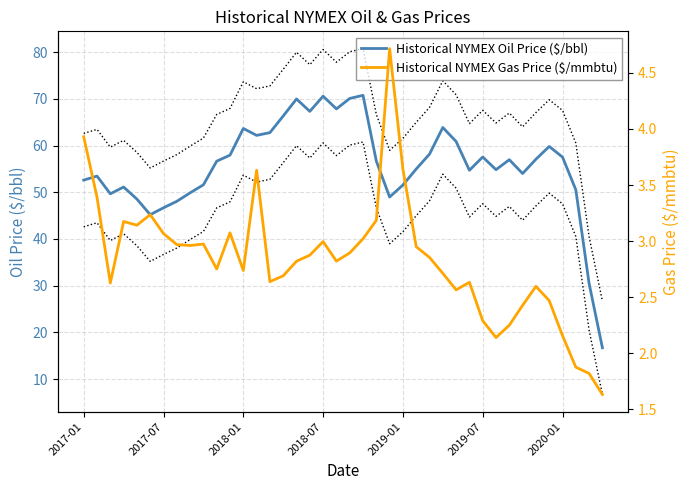

What are all the series names shown in the legend?

Historical NYMEX Oil Price ($/bbl), Historical NYMEX Gas Price ($/mmbtu)